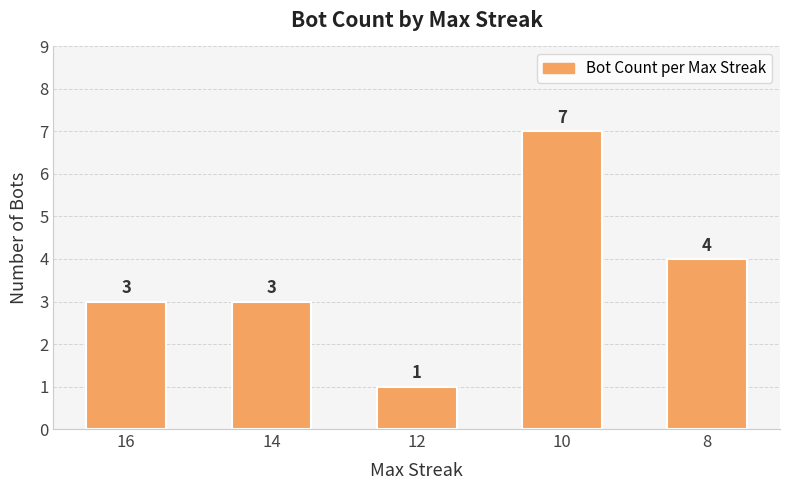

What is the maximum value shown in the chart?

7